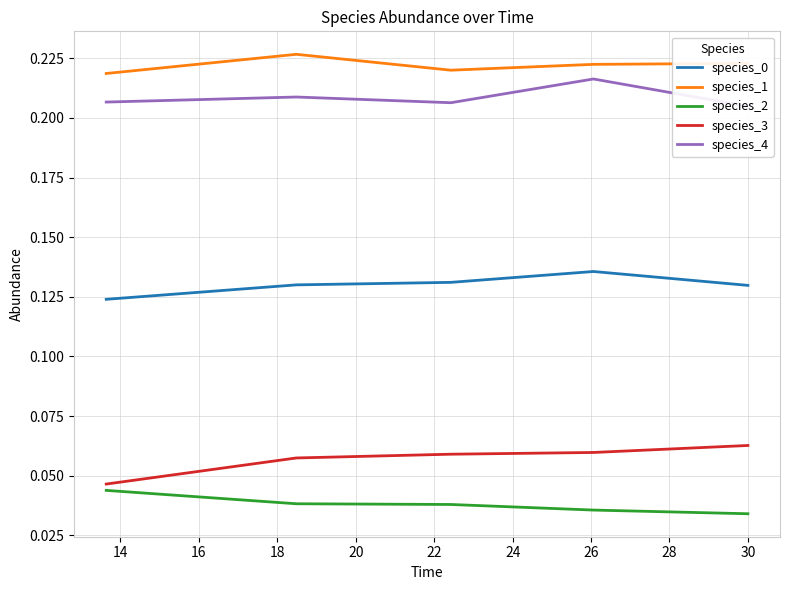

Which series has the largest total across all categories?

species_1